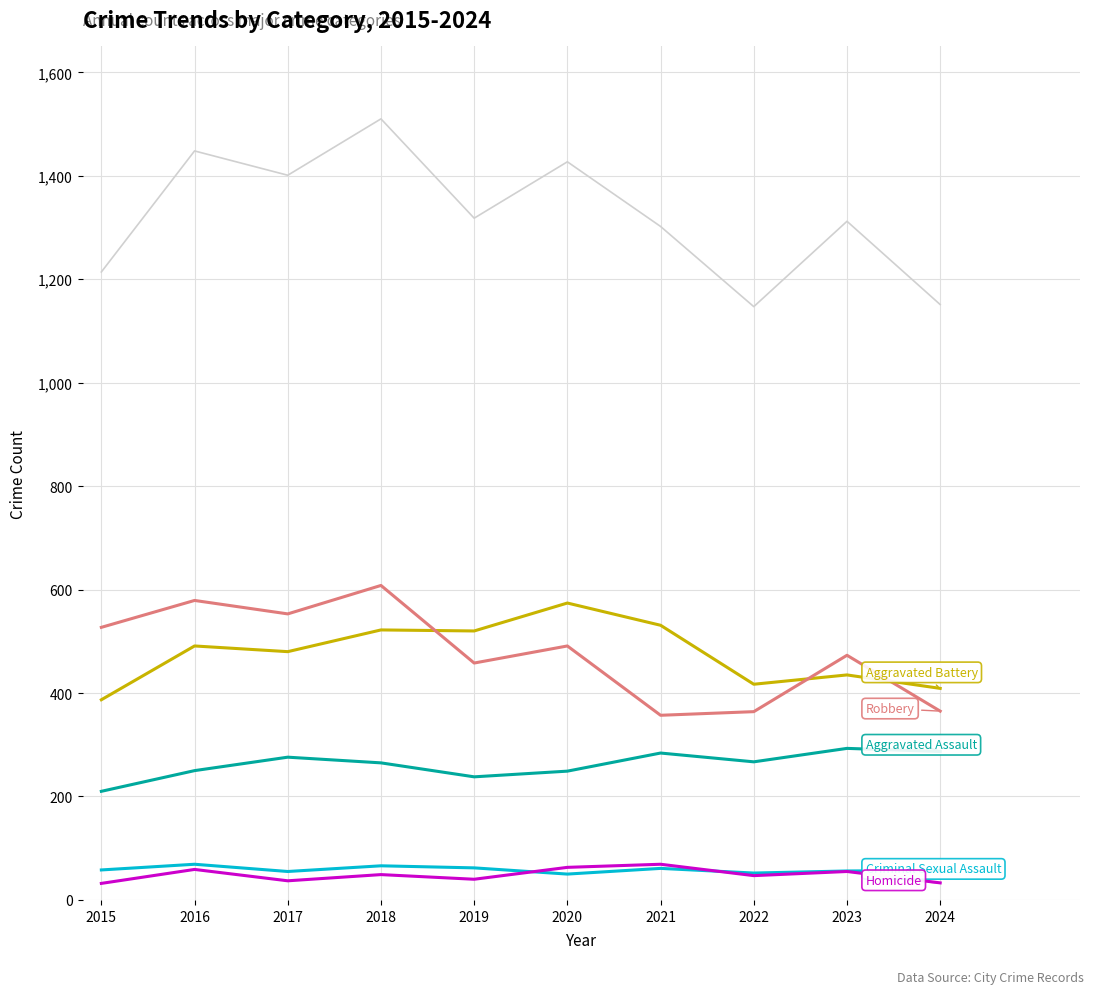

What is the total value across all series at 2024?

2302